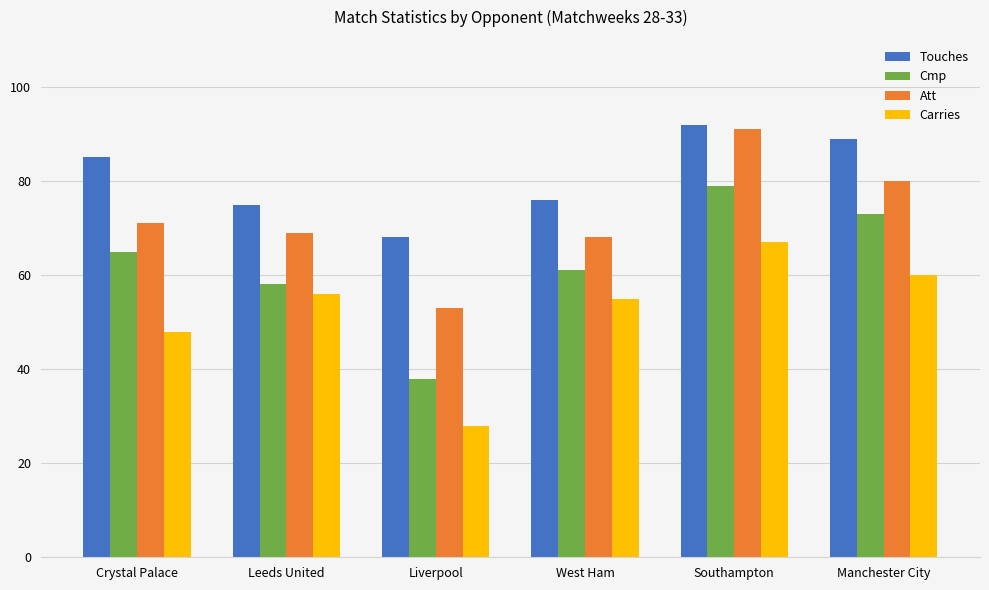

Rank the series by their average value, from lowest to highest.

Carries, Cmp, Att, Touches